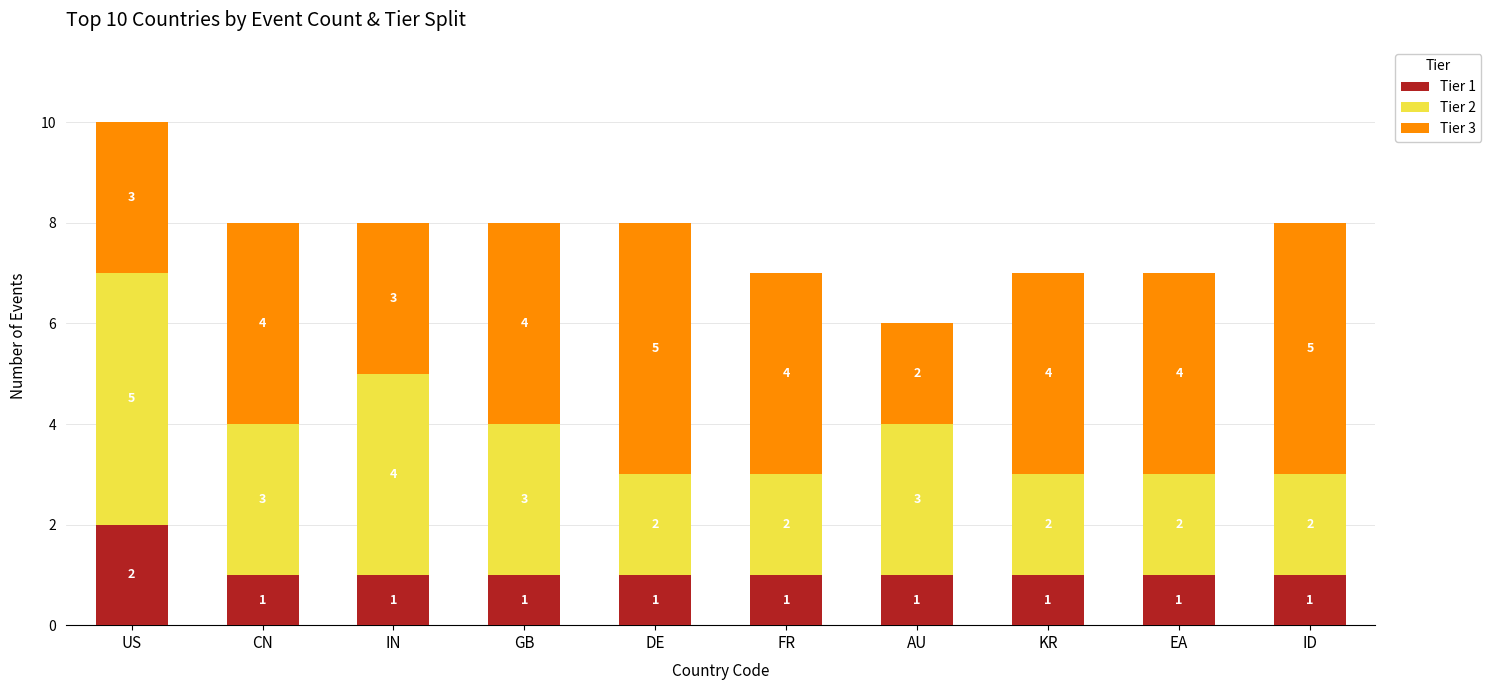

Which category has the highest value in the Tier 1 series?

US